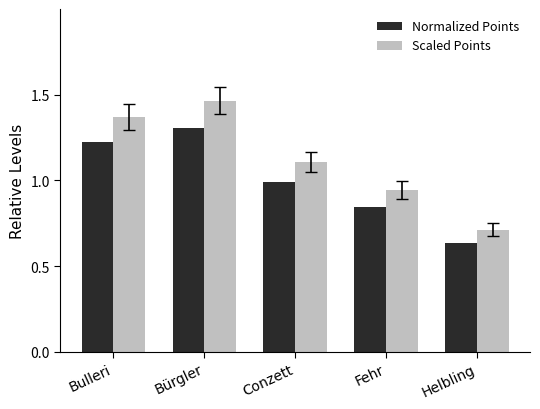

The Scaled Points series shows 0.4 at Helbling. True or false?

False